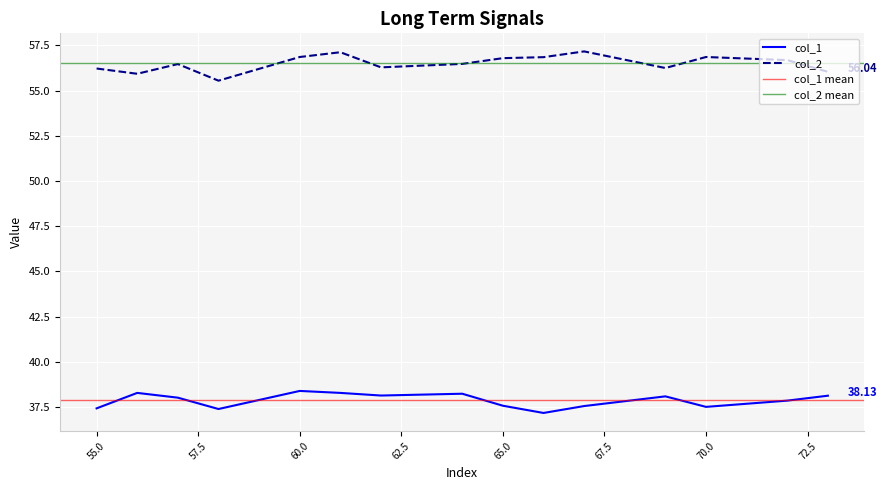

True or false: col_2 has a value of 22.4 at 72.

False